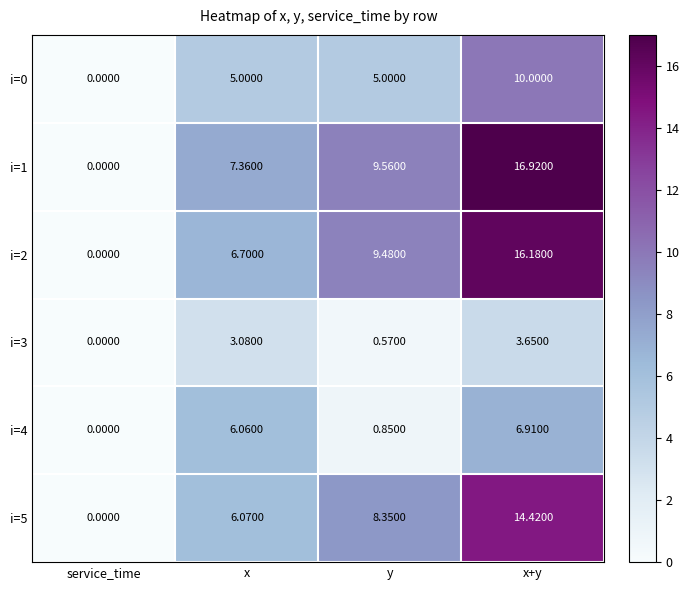

At which label does i=3 first exceed 3?

x